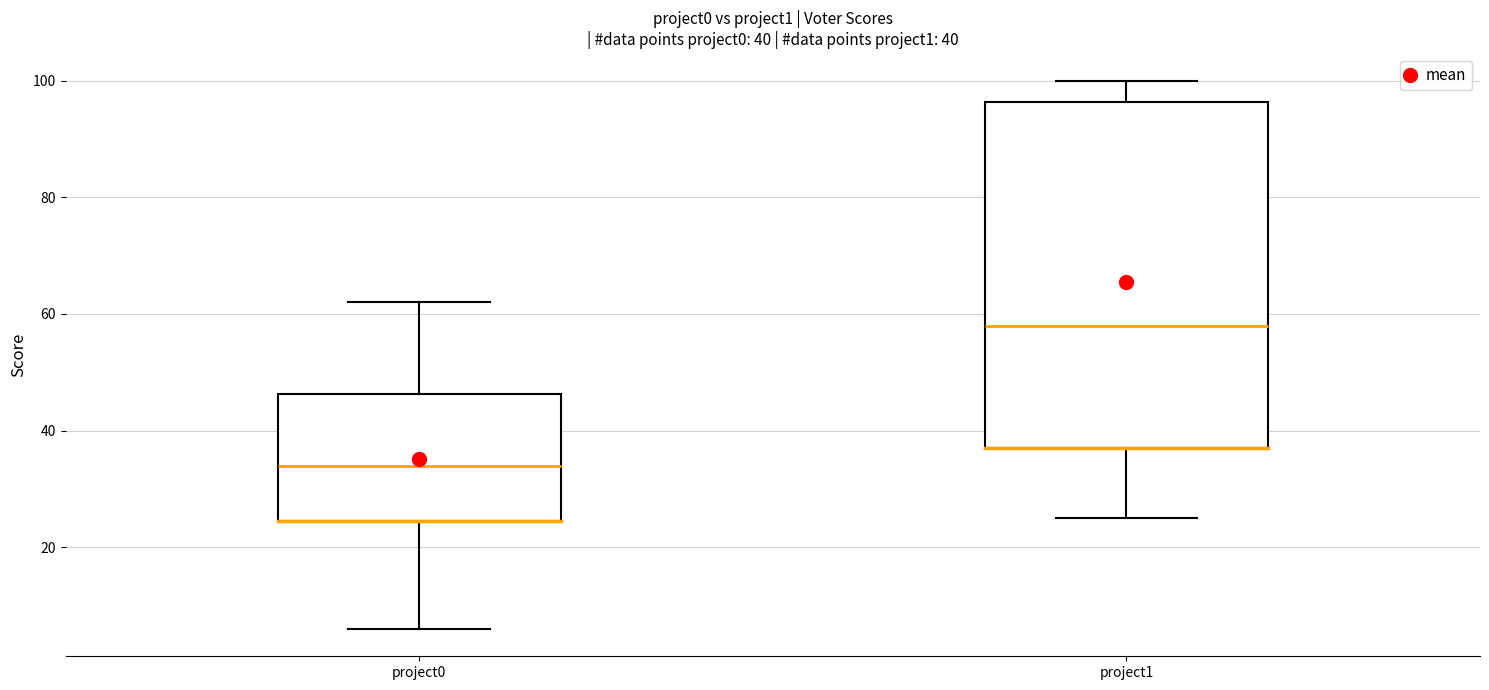

Which box's median line is the highest?

project1